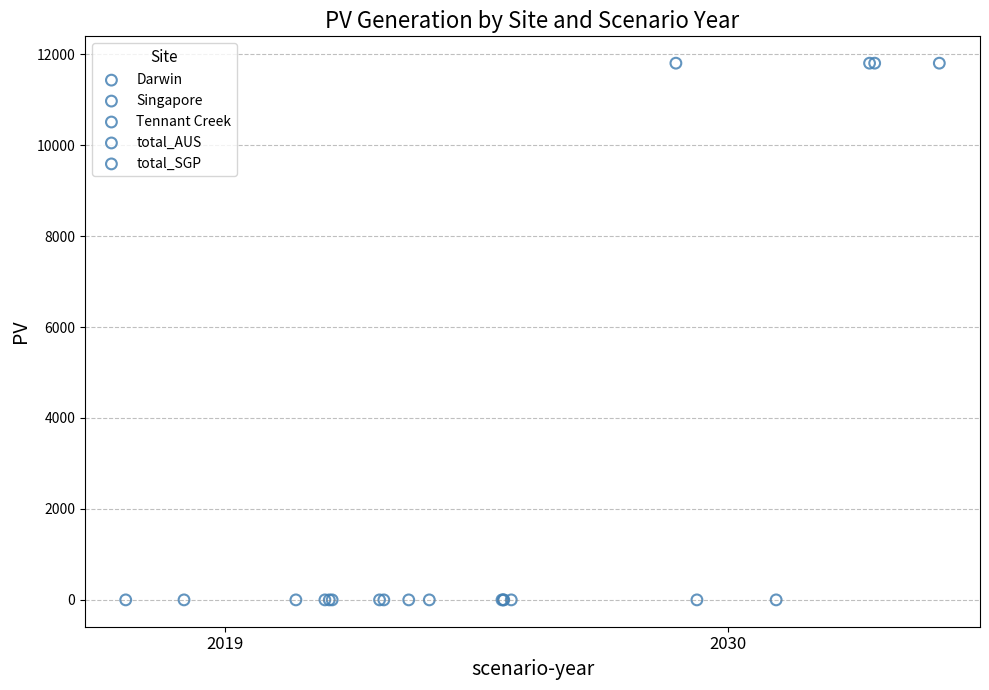

What are all the series names shown in the legend?

Darwin, Singapore, Tennant Creek, total_AUS, total_SGP